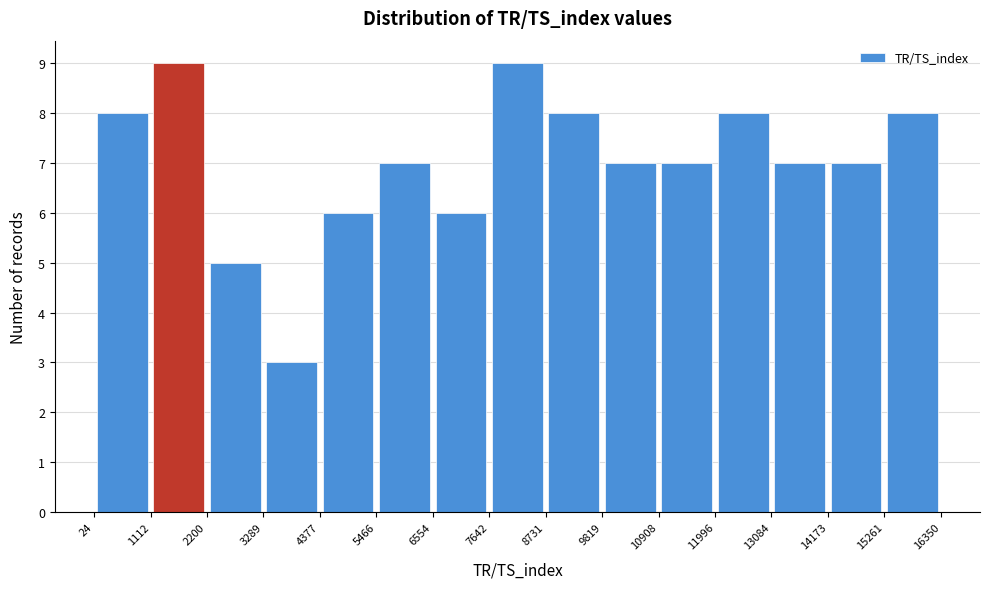

How tall is the bar that spans 24 to 1112 on the x-axis? The values are not printed on the chart, so give them approximately, as read against the axis.

8